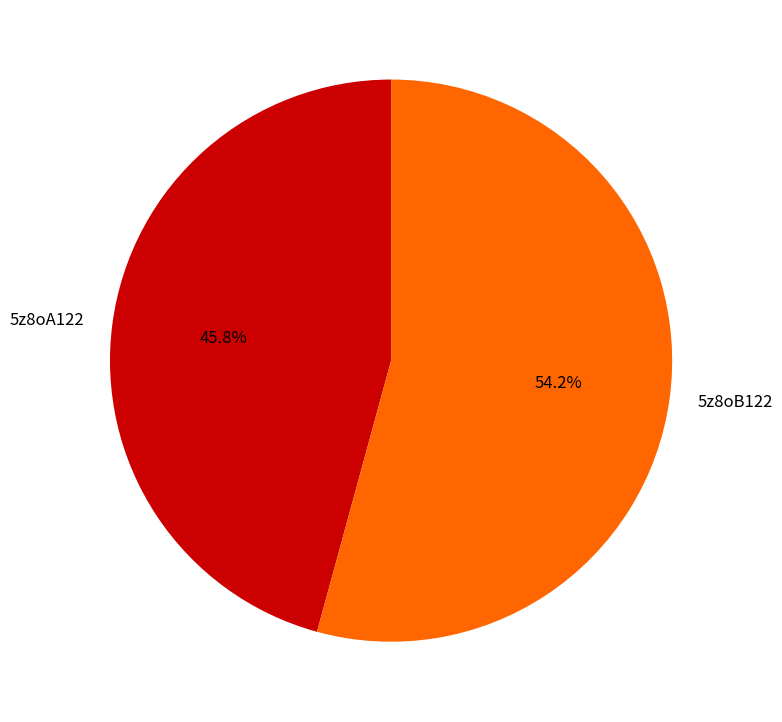

How many segments does this pie chart have?

2